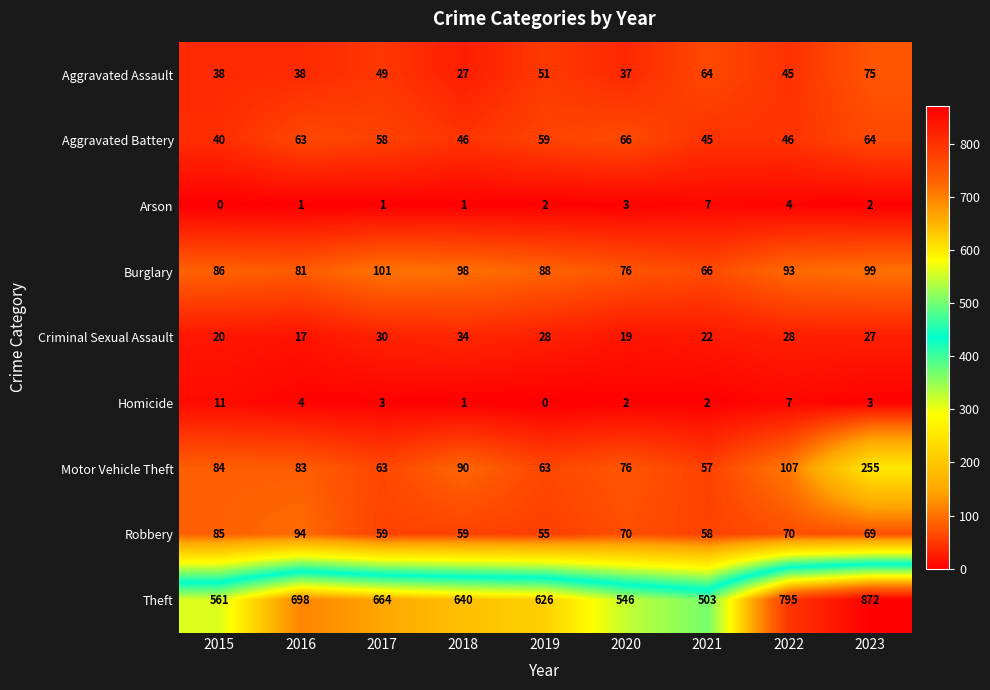

Between 2018 and 2023, which series saw the biggest shift?

Theft